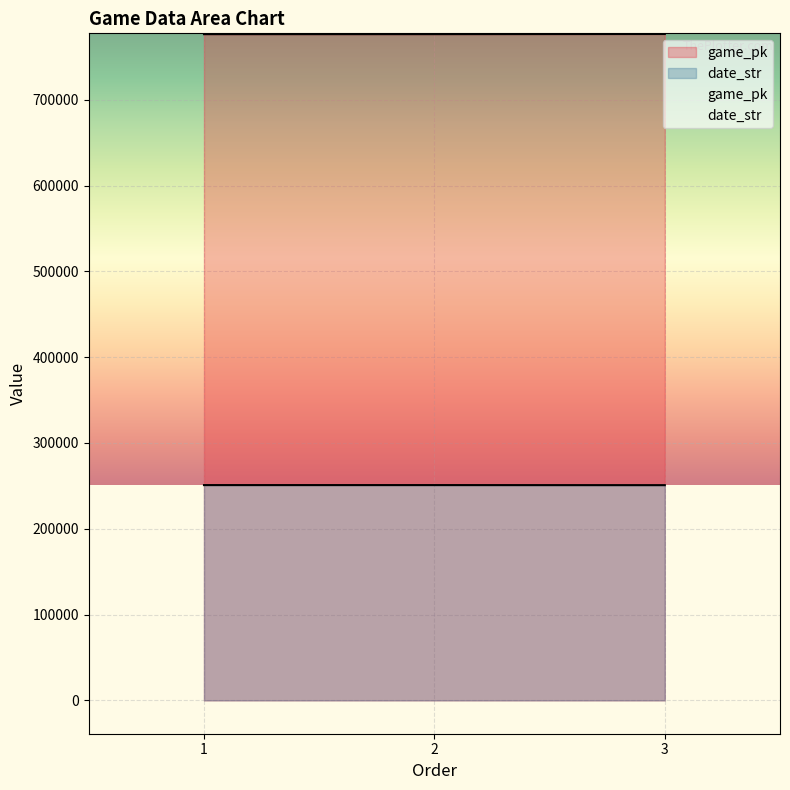

Which series has the widest spread of values?

game_pk